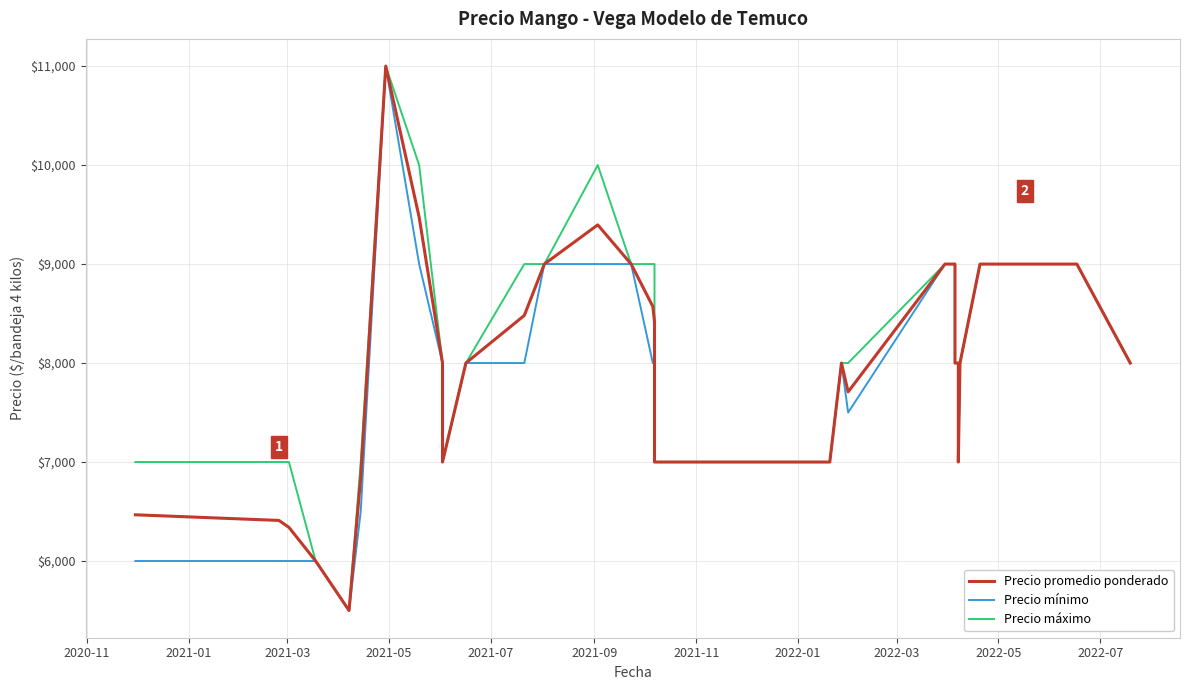

At 2021-11, list the series in order from smallest to largest.

Precio promedio ponderado, Precio mínimo, Precio máximo